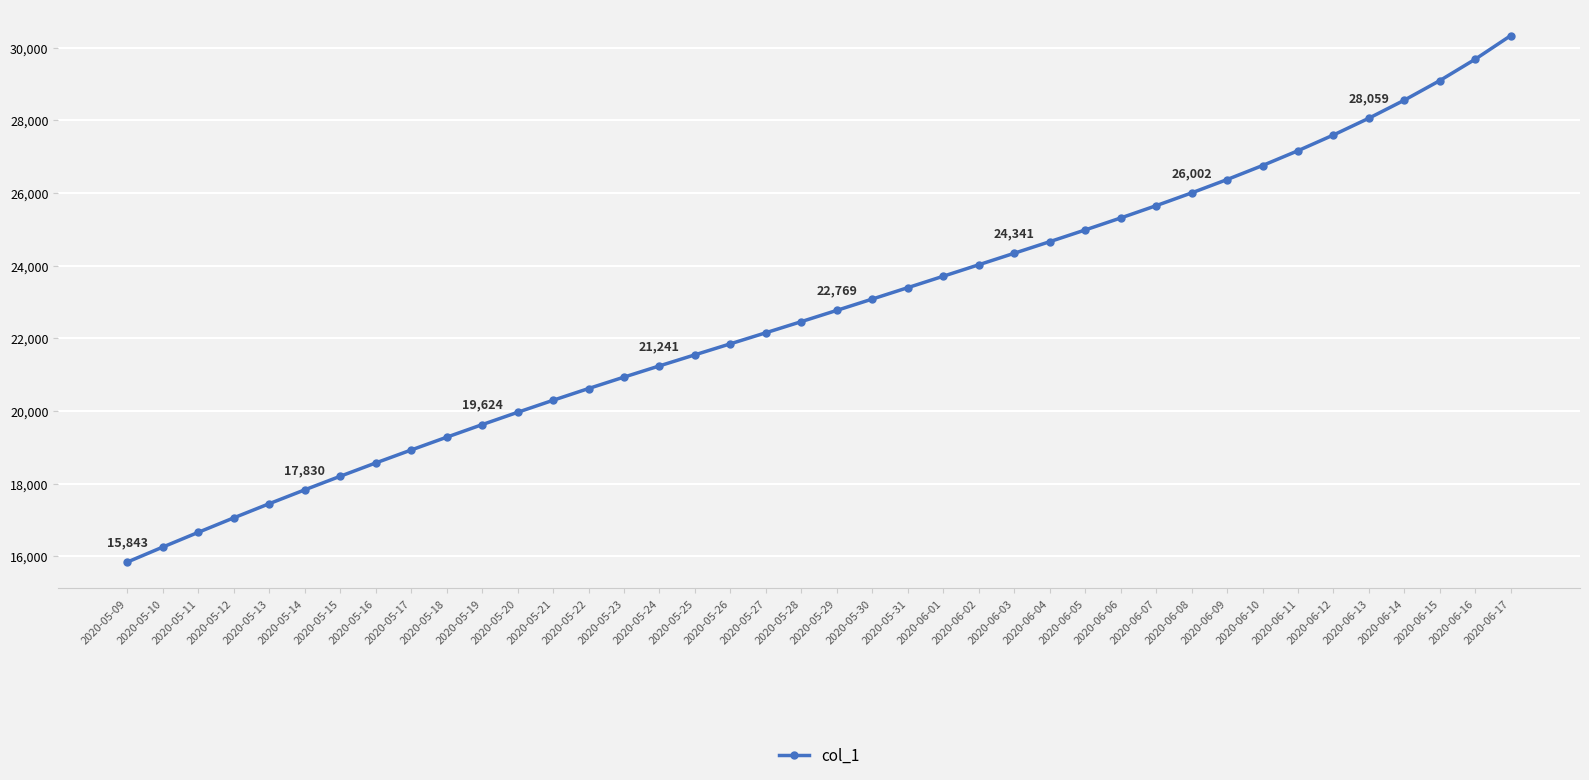

How many data points are less than 22769?

20